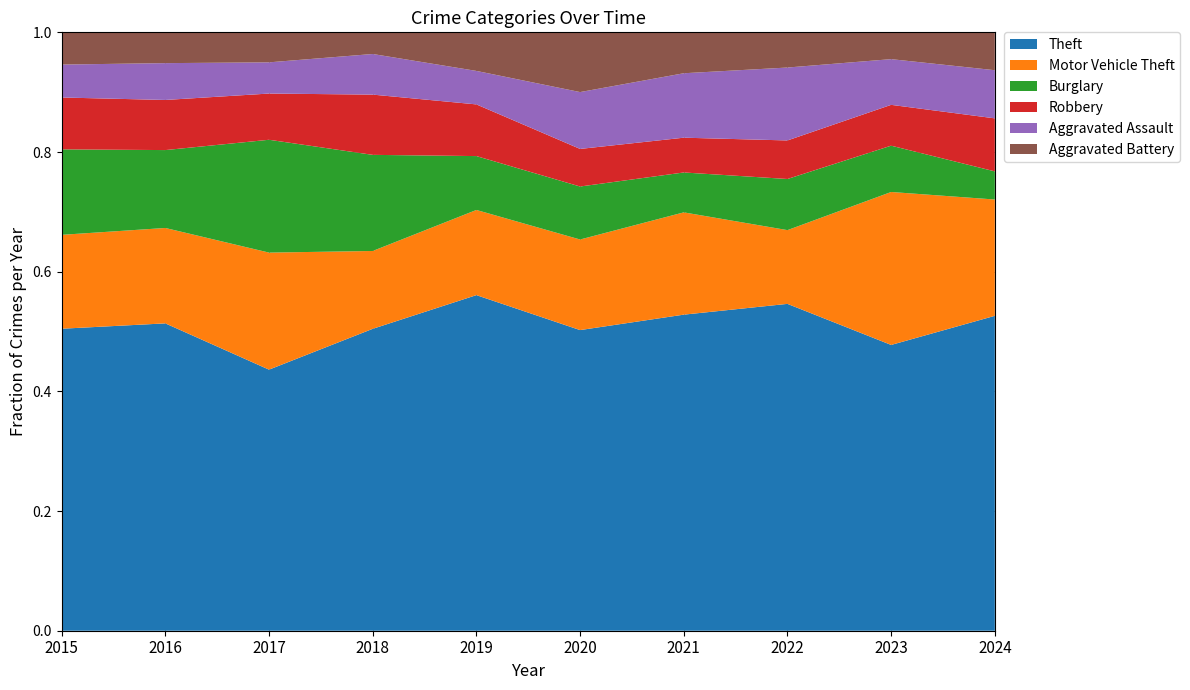

Reading left to right, list all the values displayed in this chart.

Theft: 431	509	435	446	461	312	309	390	469	582
Motor Vehicle Theft: 134	158	195	115	117	94	100	88	251	215
Burglary: 122	129	188	142	74	55	39	61	76	52
Robbery: 74	83	77	89	71	39	34	46	67	98
Aggravated Assault: 47	61	52	60	46	59	63	87	75	89
Aggravated Battery: 46	51	50	32	53	62	40	42	44	70